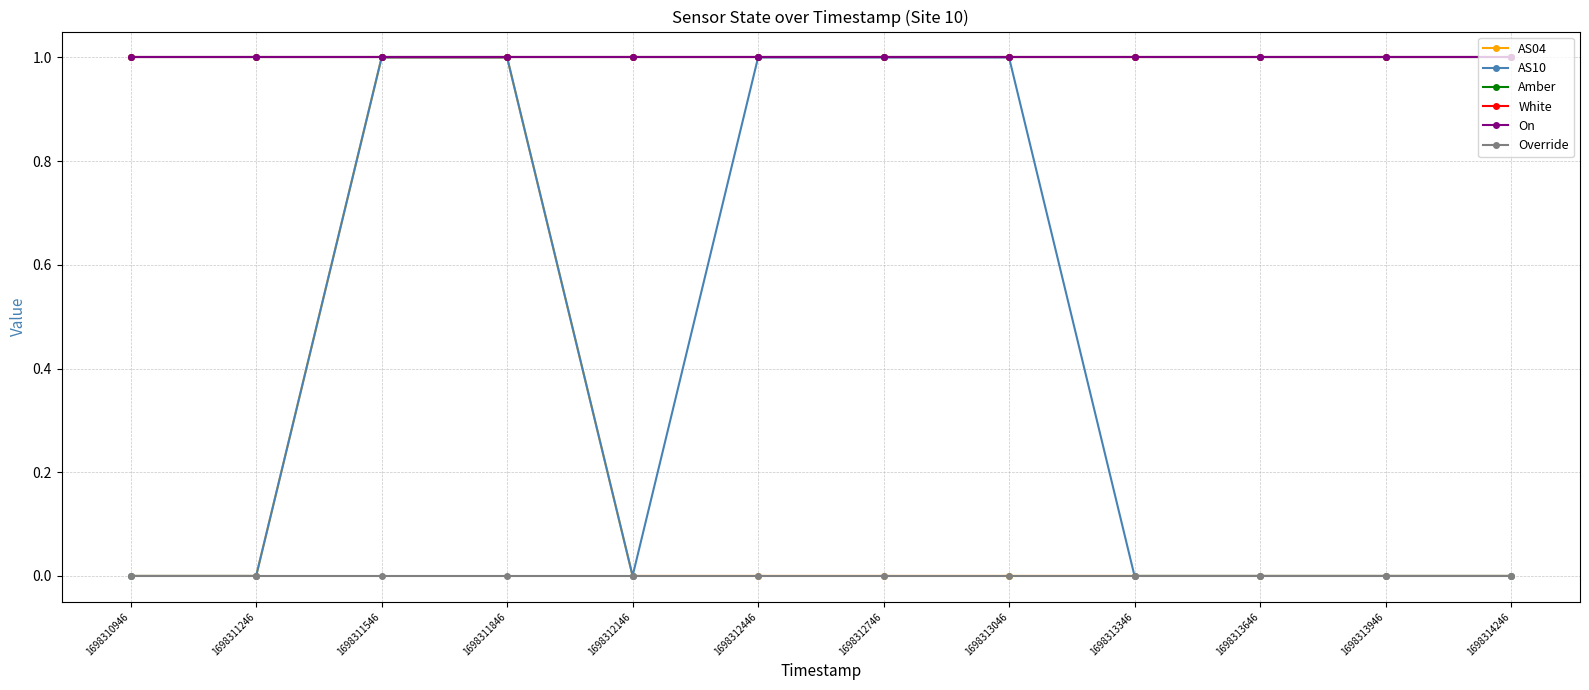

Between 1698313346 and 1698312746, which is larger?

1698313346